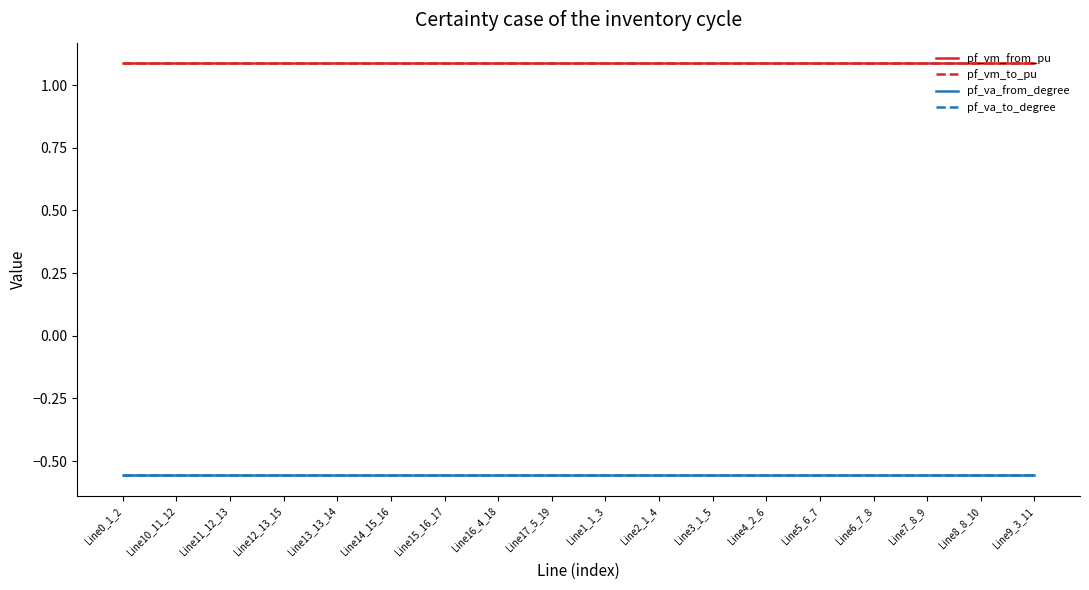

What is the average value of the pf_vm_from_pu series?

1.1